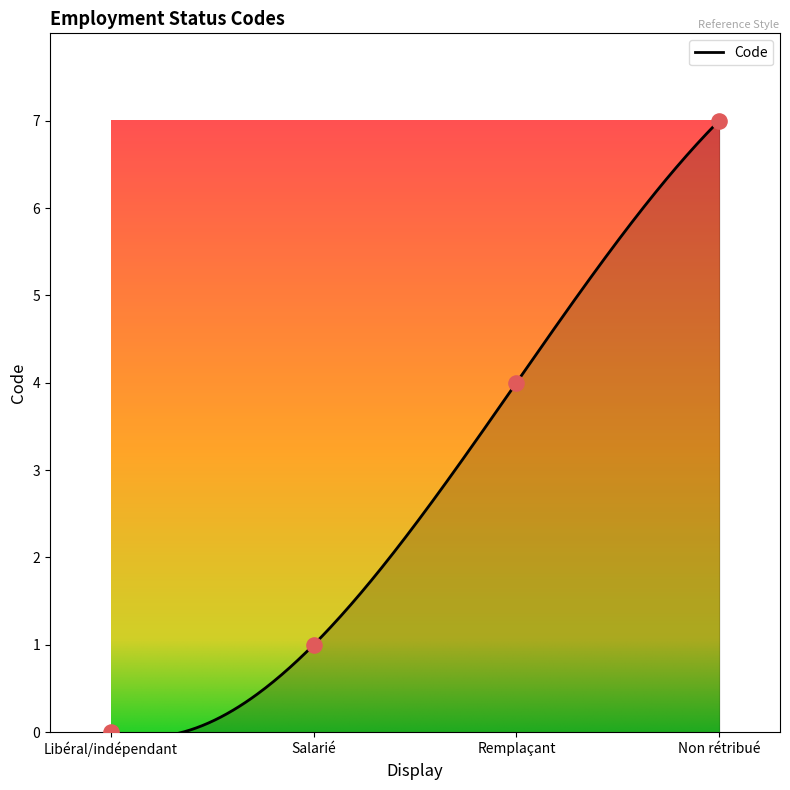

Between Salarié and Remplaçant, which is larger?

Remplaçant